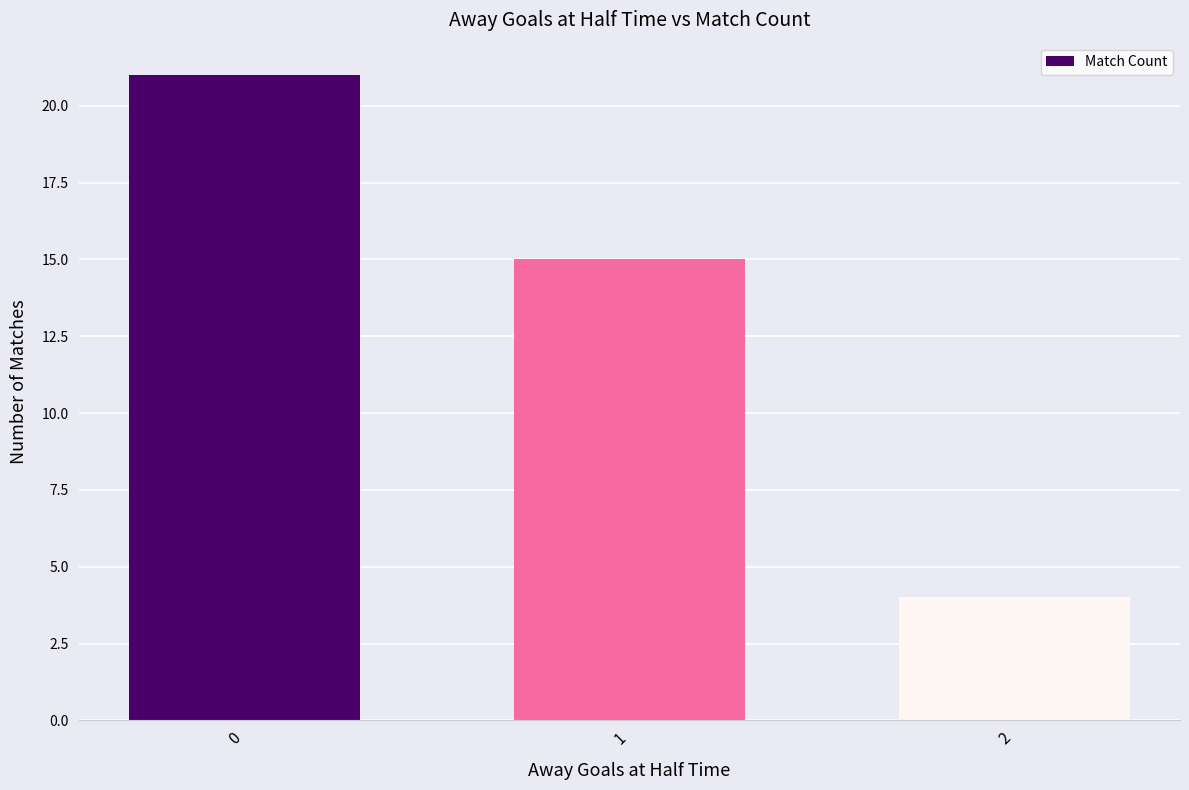

What is the change in value from 0 to 1?

-6